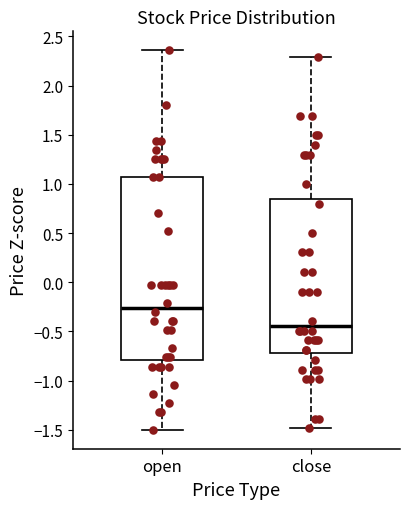

Reading left to right, read every box against the y-axis: the position of its median line, the range the box covers, and the ends of its whiskers. The values are not printed on the chart, so give them approximately, as read against the axis.

open: median -0.25, box -0.80 to 1.05, whiskers -1.50 to 2.35
close: median -0.45, box -0.70 to 0.85, whiskers -1.50 to 2.30